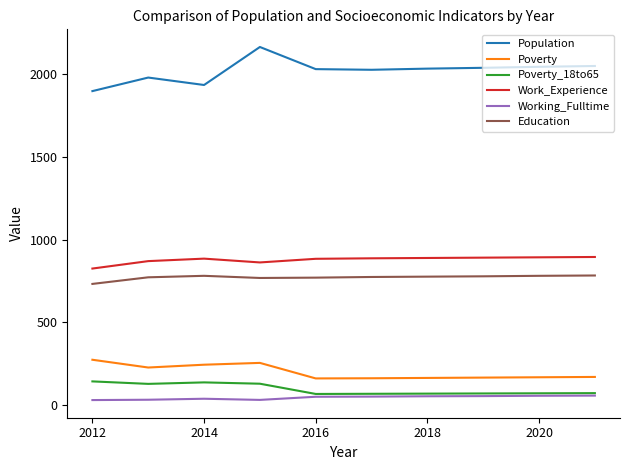

At how many categories does at least one series exceed 1113?

10